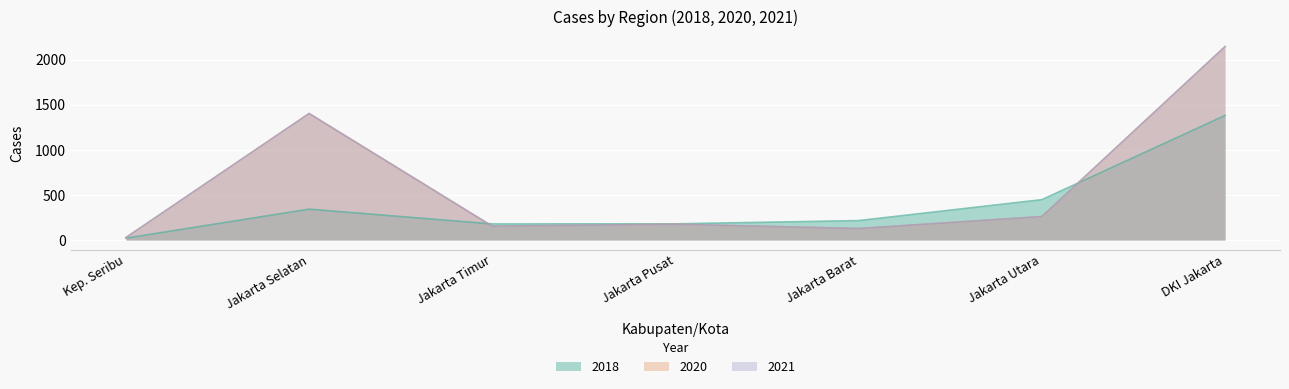

Count the number of categories in the chart.

7